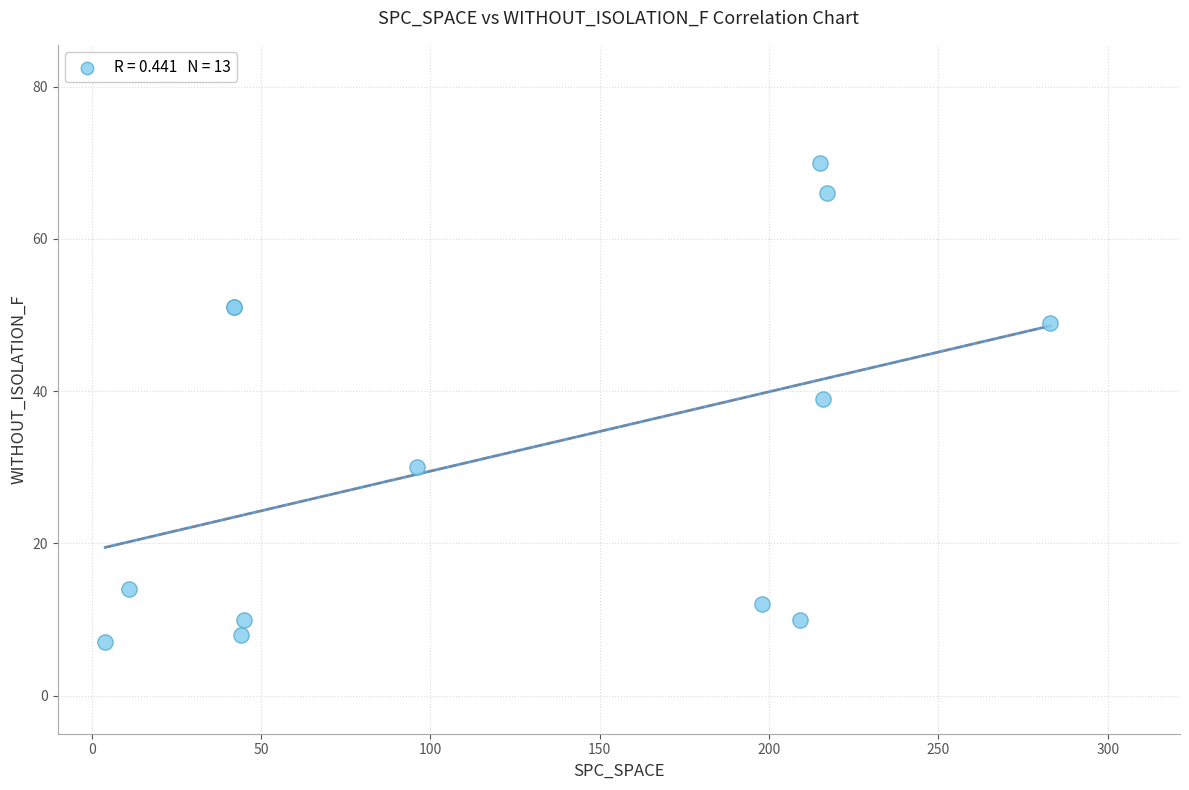

What Y value in the scatter plot is closest to 38?

39